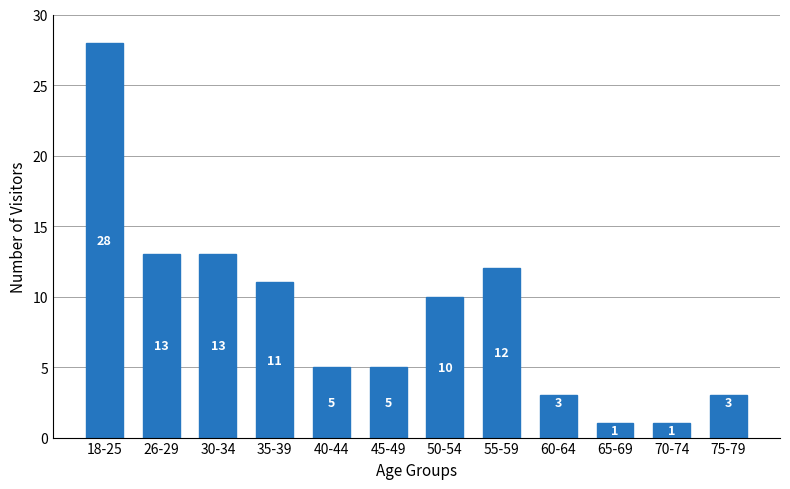

Reading left to right, what are all the values shown in this chart?

18-25=28	26-29=13	30-34=13	35-39=11	40-44=5	45-49=5	50-54=10	55-59=12	60-64=3	65-69=1	70-74=1	75-79=3